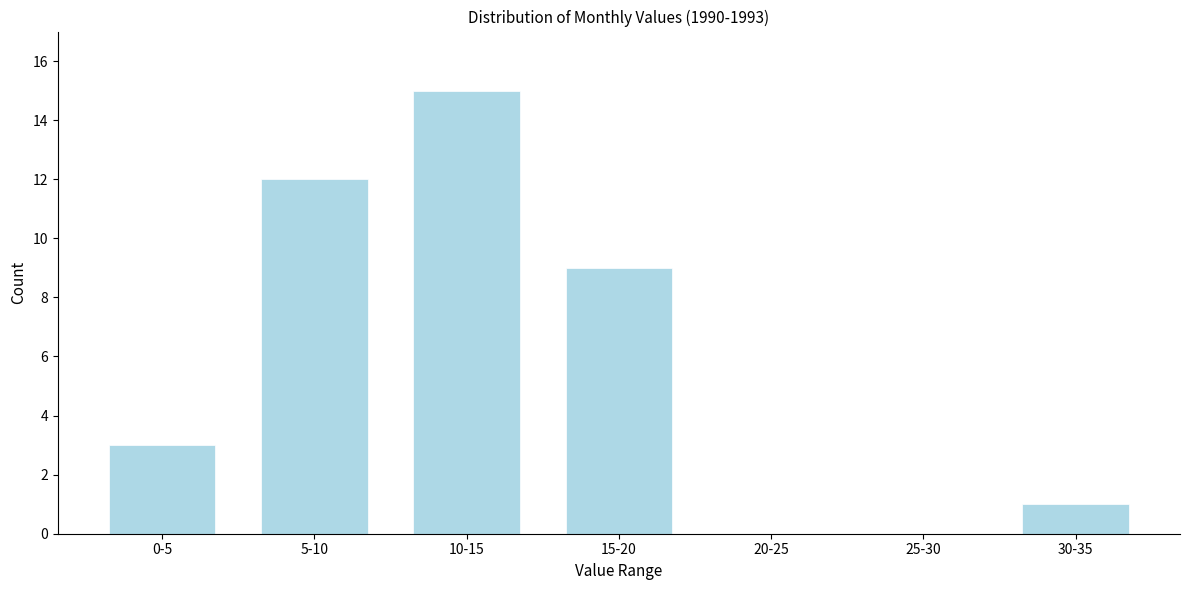

Reading left to right, transcribe all the data shown in this chart.

0-5=3	5-10=12	10-15=15	15-20=9	20-25=0	25-30=0	30-35=1